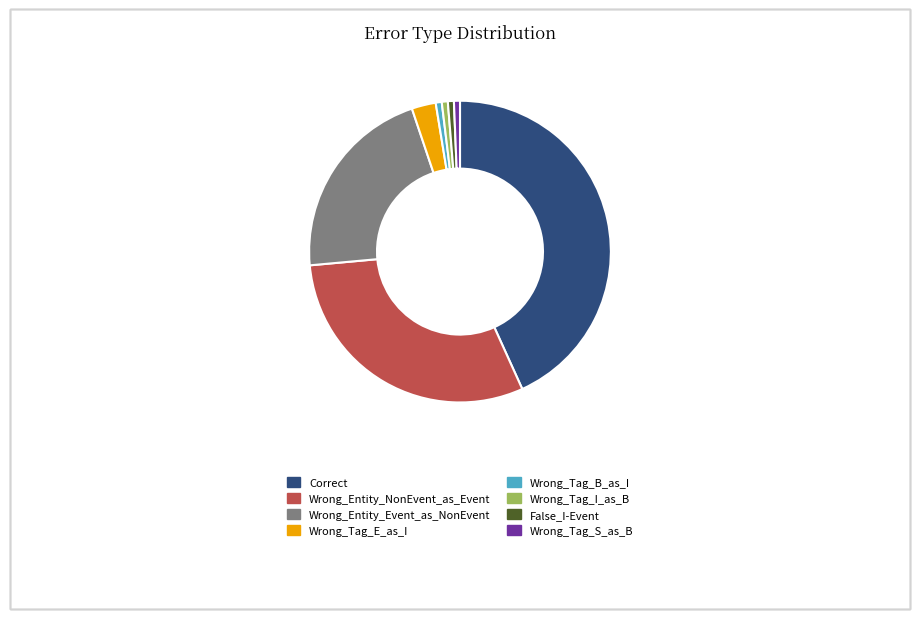

Combined, do Wrong_Tag_S_as_B and Wrong_Tag_E_as_I account for over 50%?

No